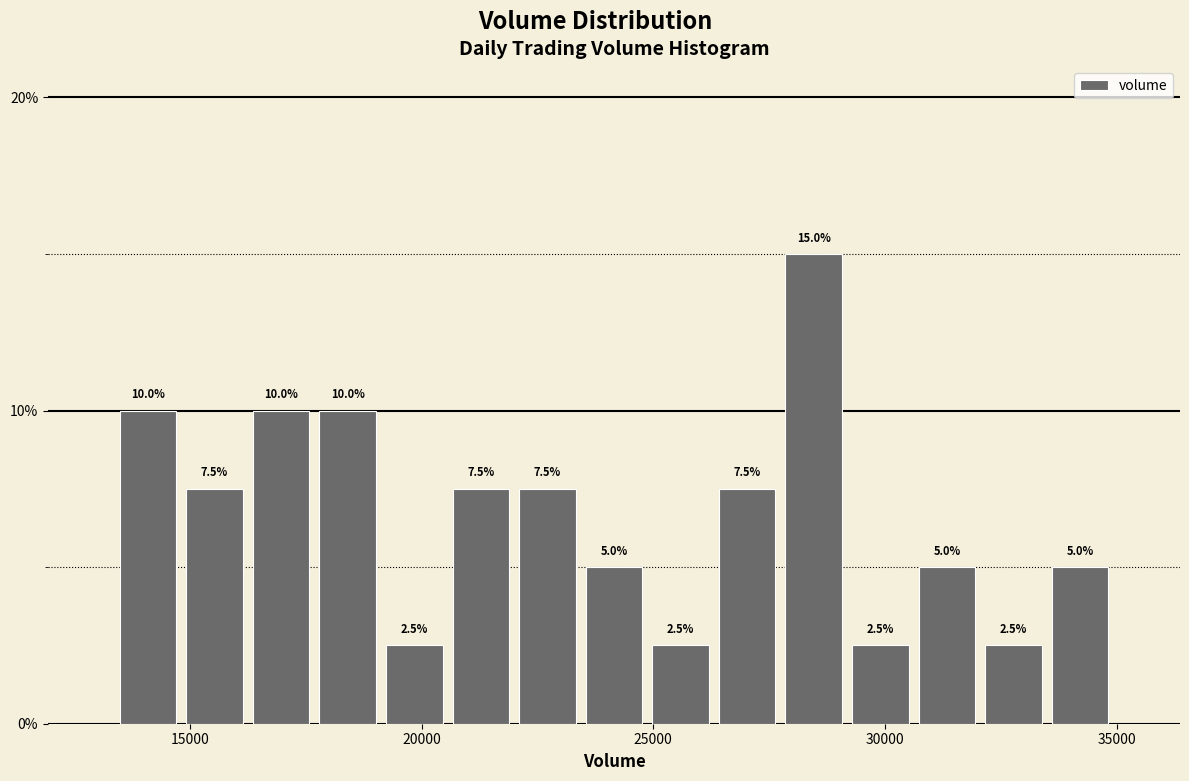

Around what value on the x-axis is the tallest bar? Give the approximate position of its centre, as read against the axis.

28500